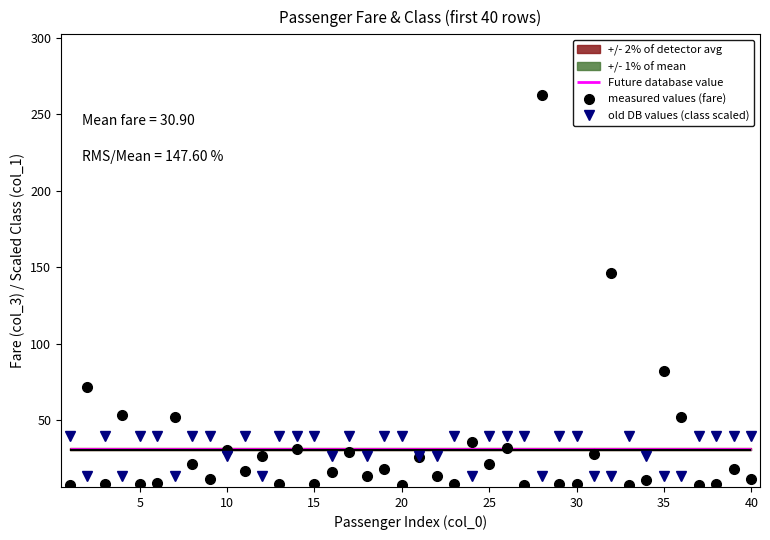

The value of measured values (fare) at 25 is 36.3. True or false?

False